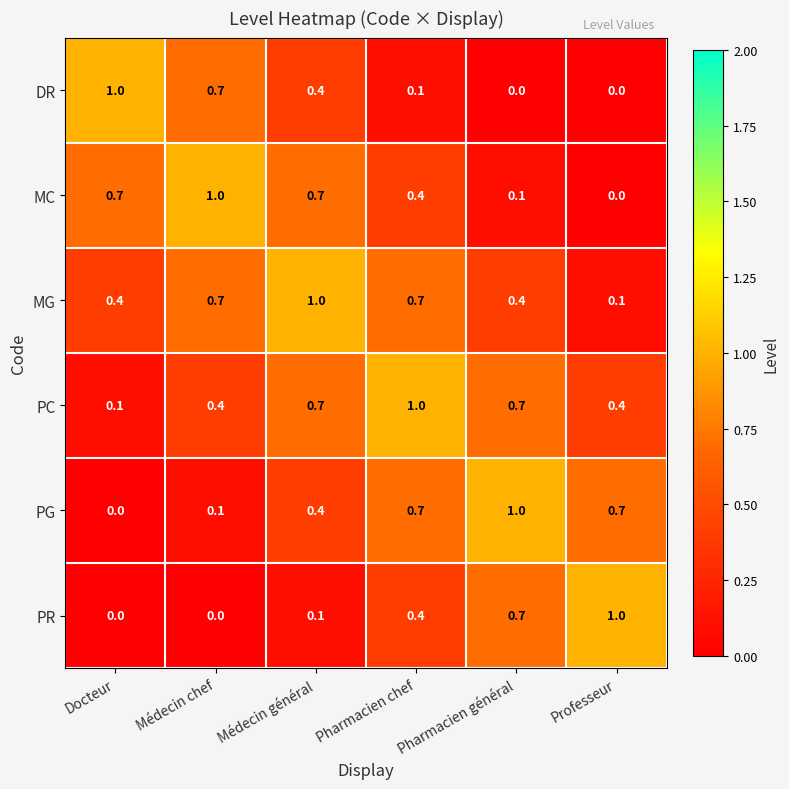

What is the difference between the highest and lowest values at Médecin général?

0.9